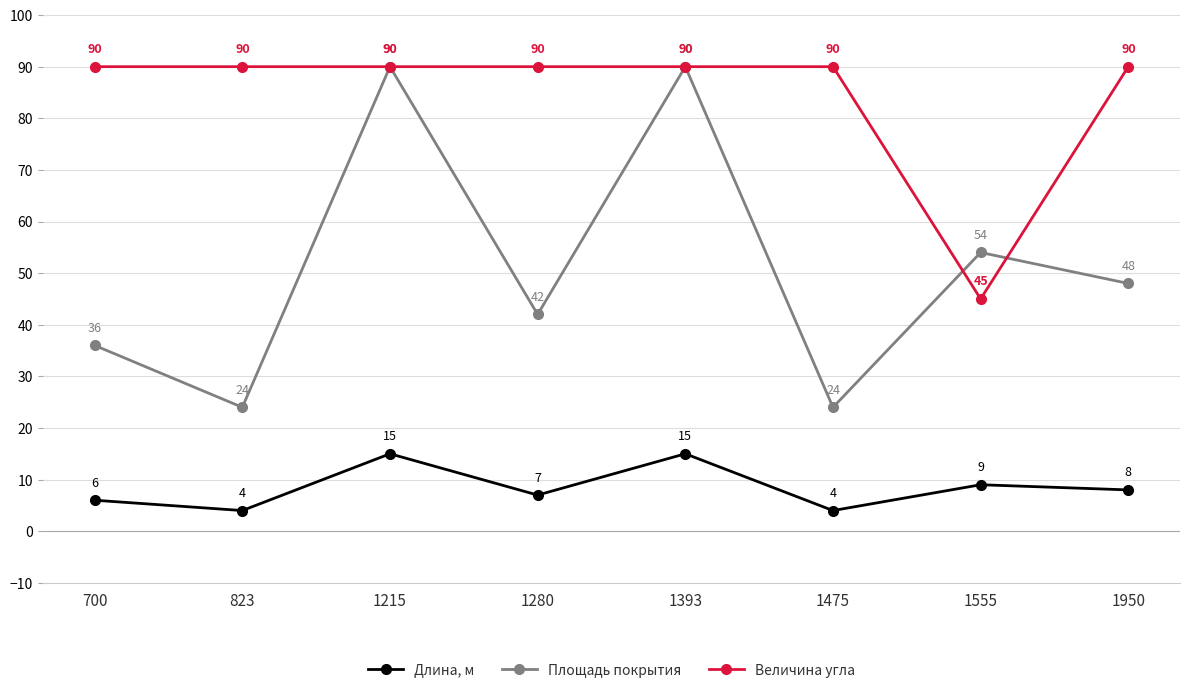

Is it true that Величина угла equals 46 at 1280?

False